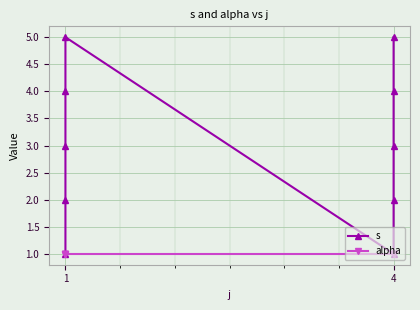

What is the sum of all alpha values?

10